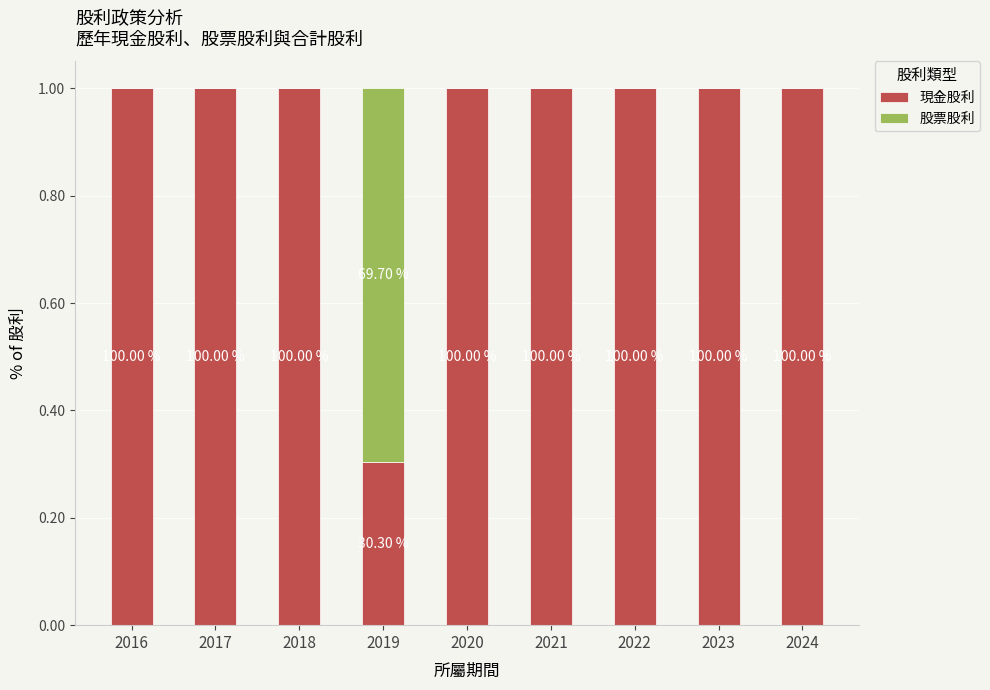

Between 2020 and 2023, which is larger?

2020